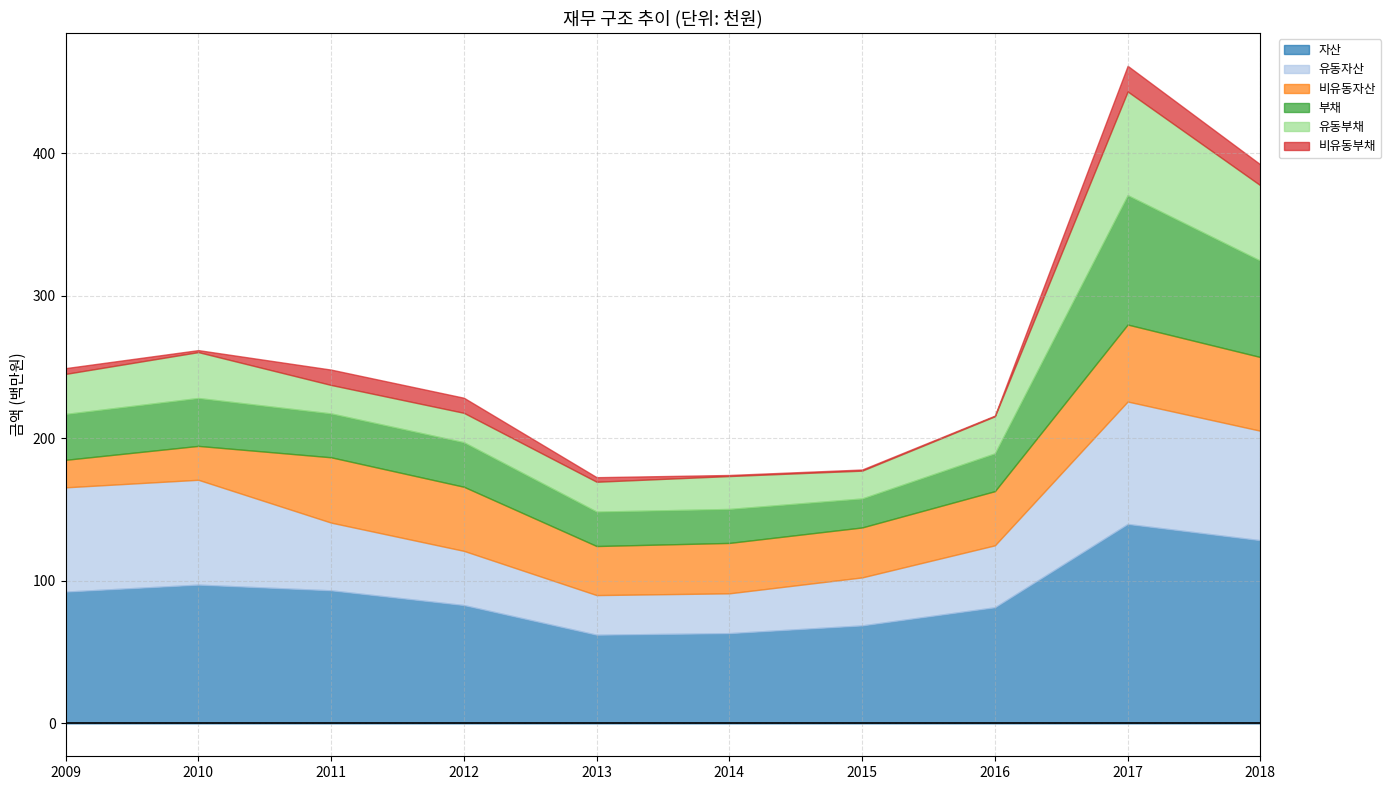

At which label does 부채 first exceed 31232603?

2009